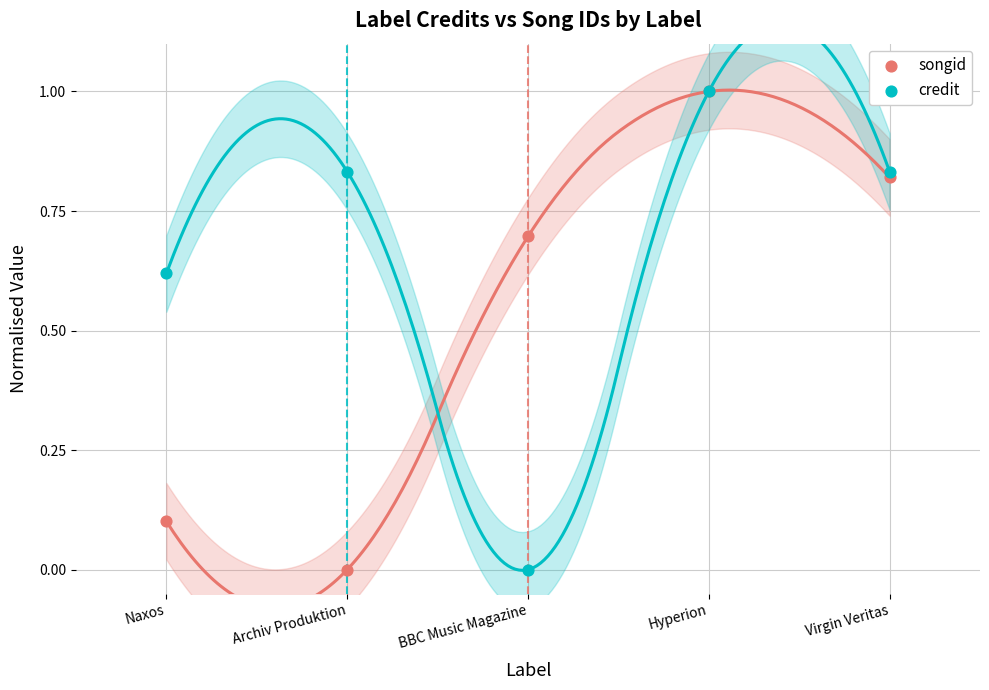

Which series contains the highest Y value?

songid